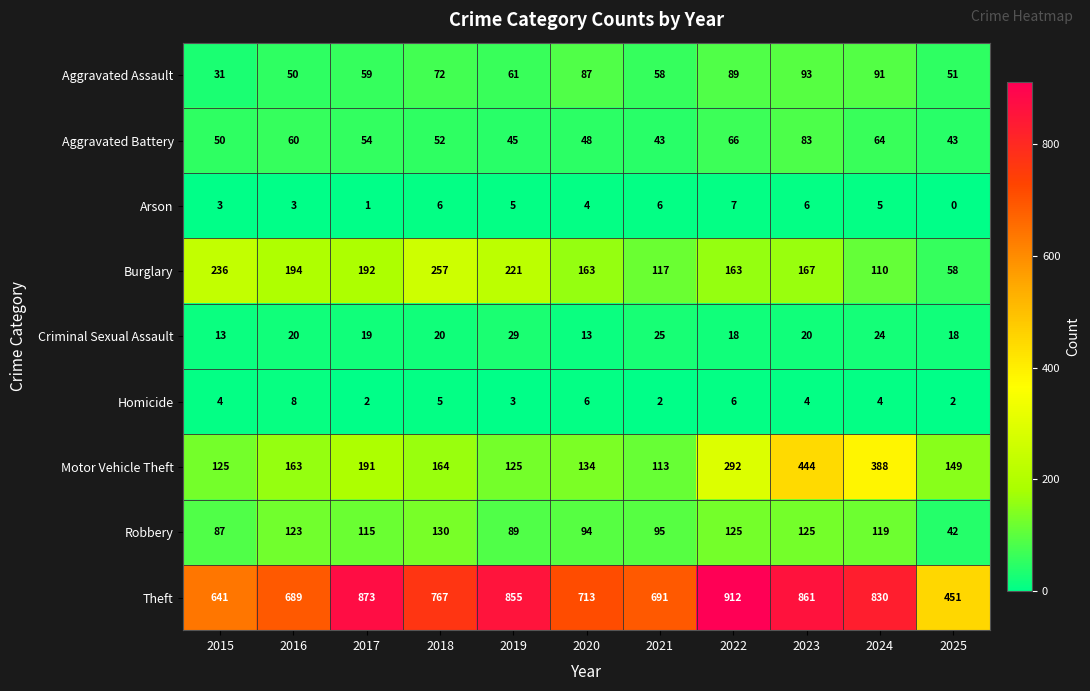

What is the sum of all Robbery values?

1144